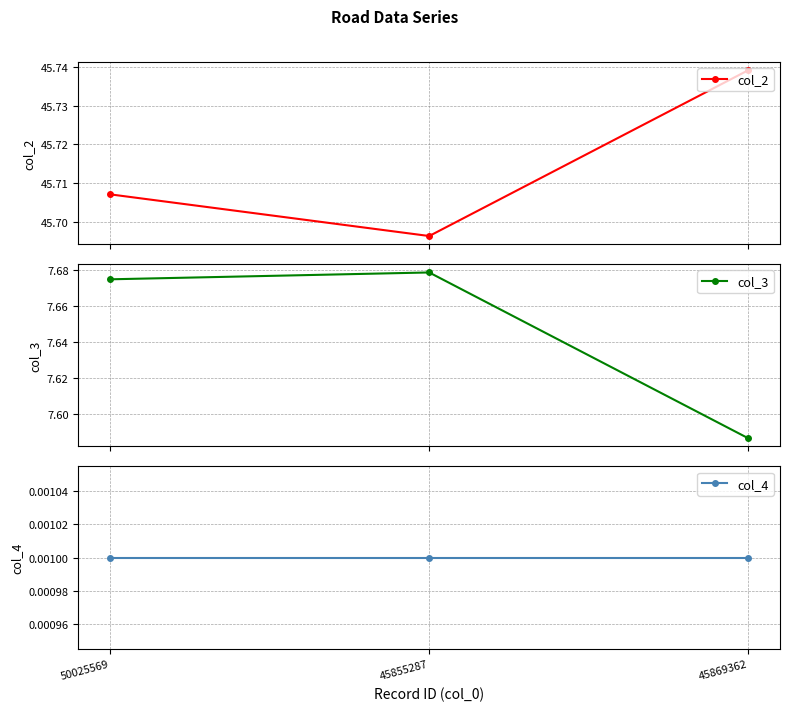

Which category has the highest value in the col_3 series?

45855287